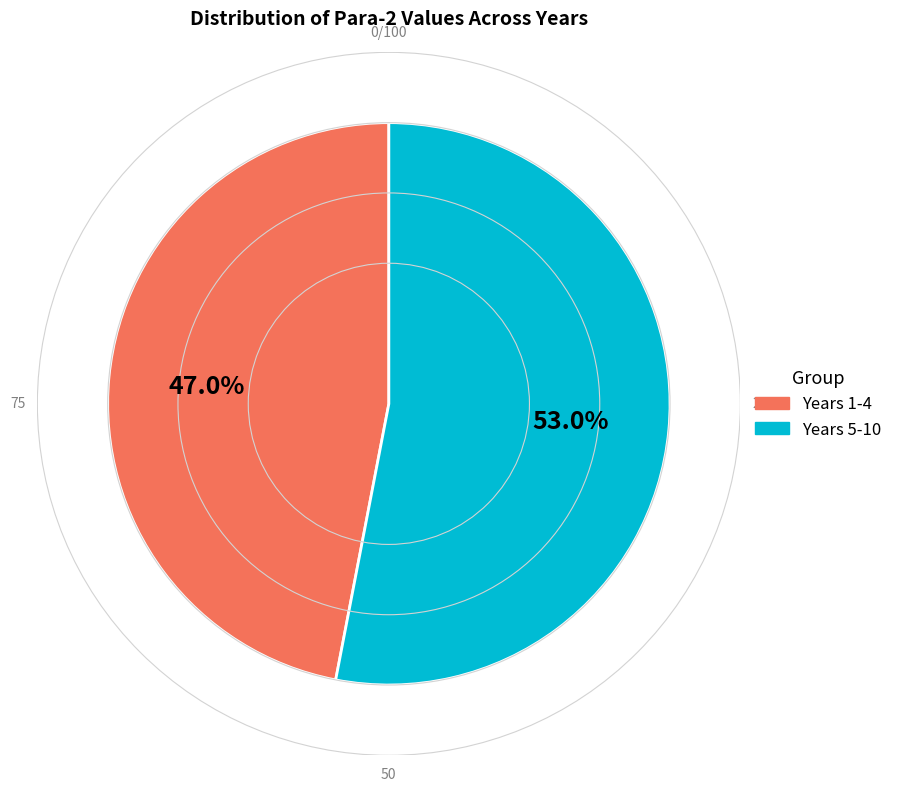

How many segments does this pie chart have?

2